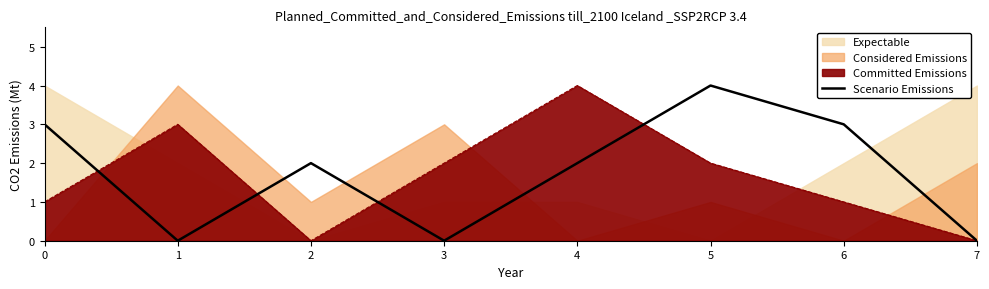

At which category does the data reach its first local valley?

1